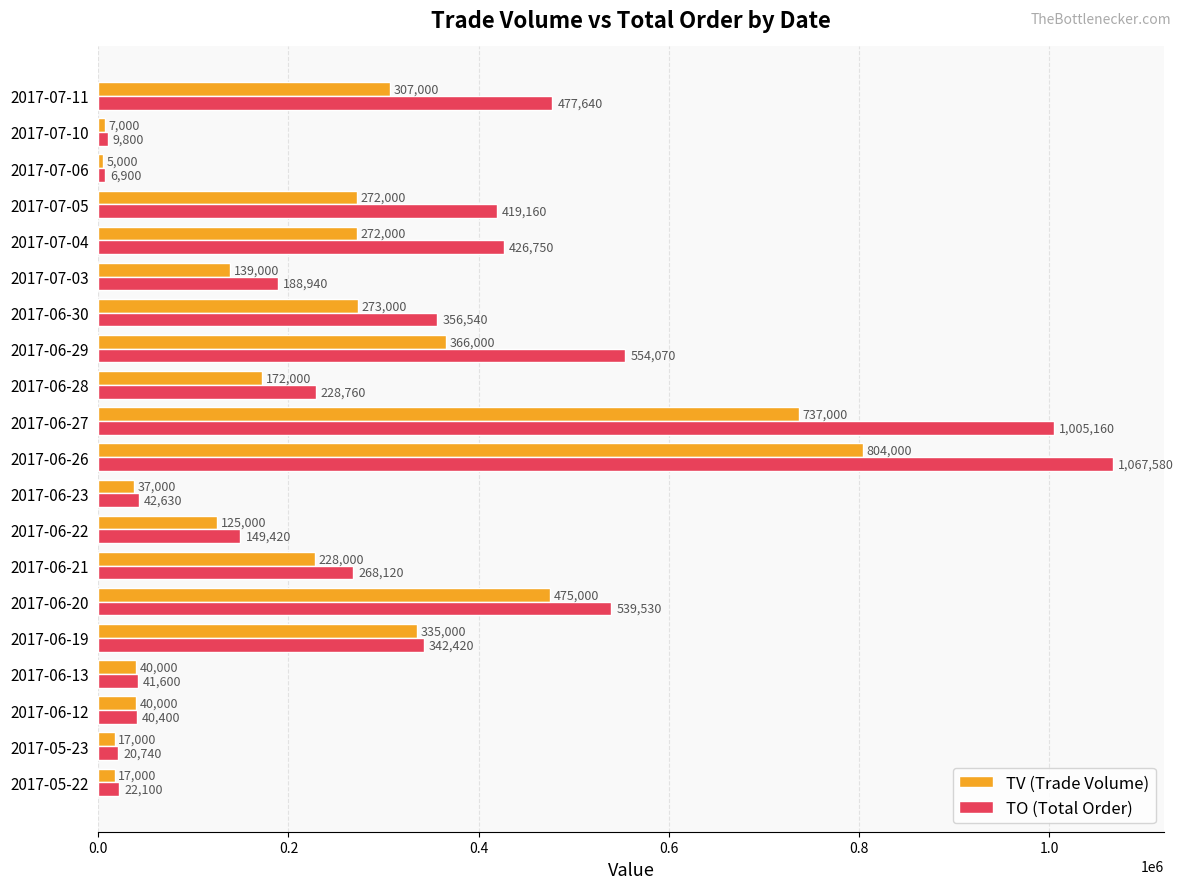

At which category is the sum across all series the highest?

2017-06-26